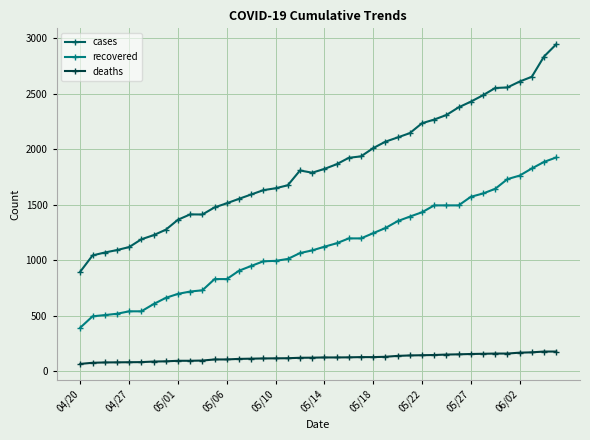

Rank the series by their average value, from highest to lowest.

cases, recovered, deaths